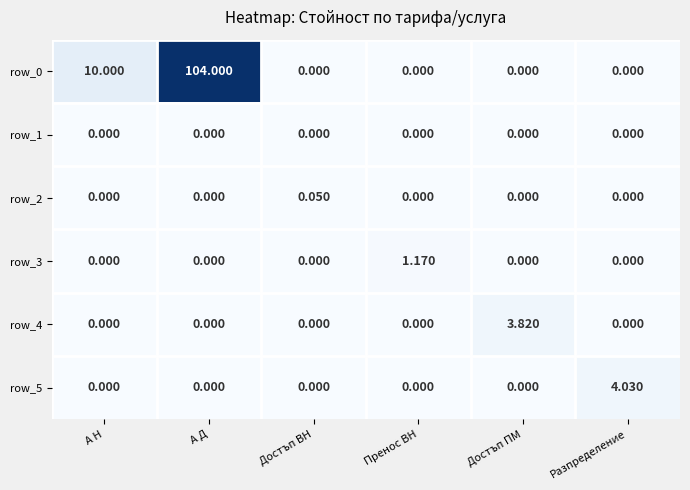

At which category is the sum across all series the highest?

А Д